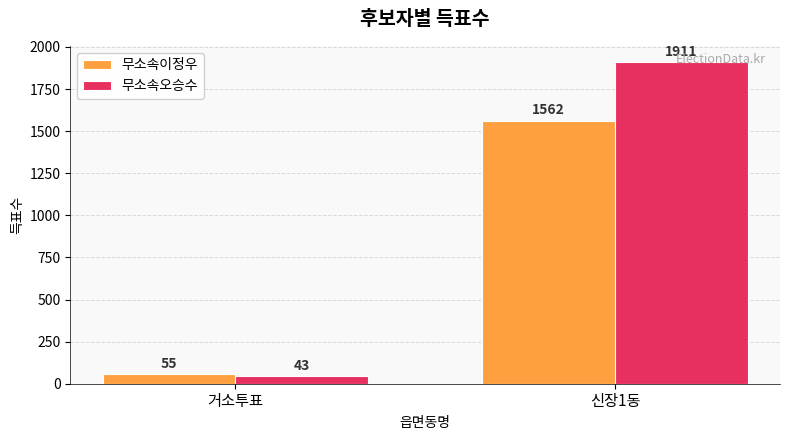

Reading left to right, extract all data points from this chart.

무소속이정우: 거소투표=55	신장1동=1562
무소속오승수: 거소투표=43	신장1동=1911